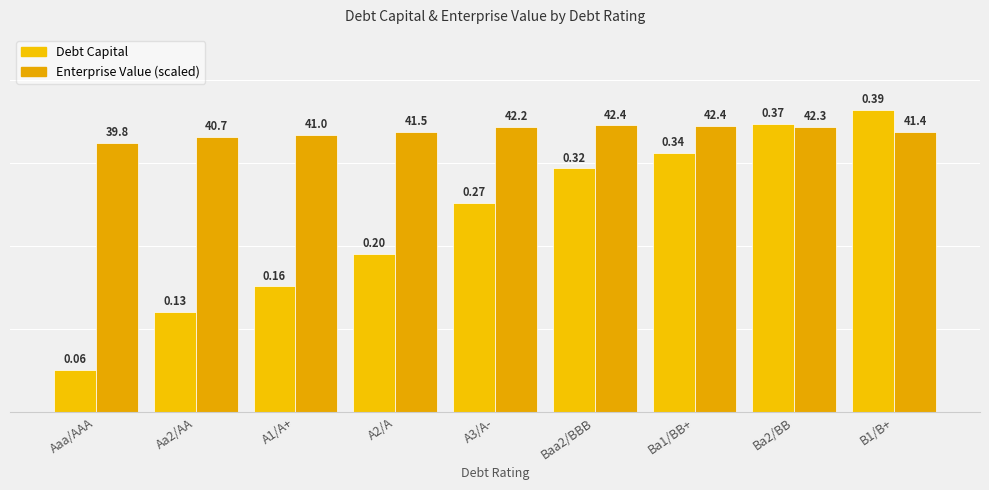

How many categories are shown in the chart?

9